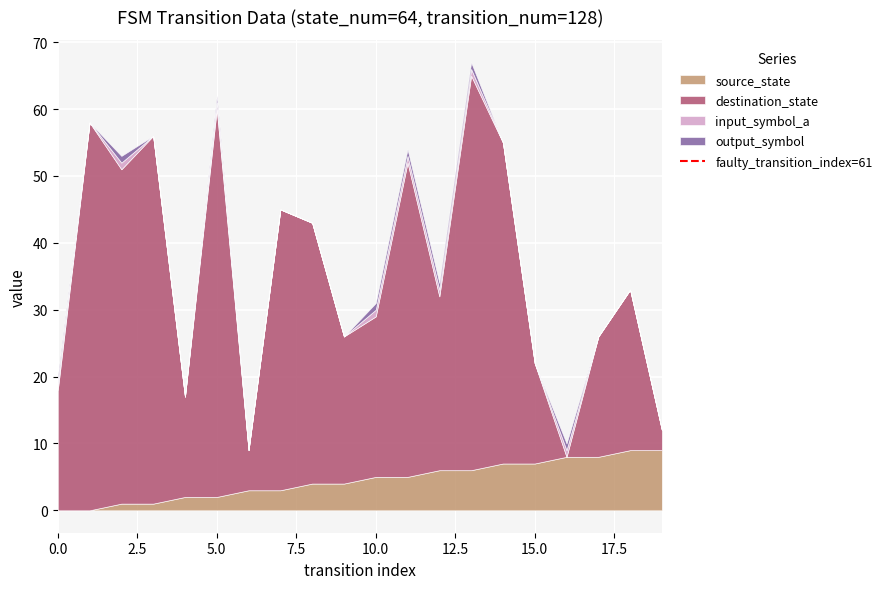

True or false: the data shows 1 at 0.0.

False